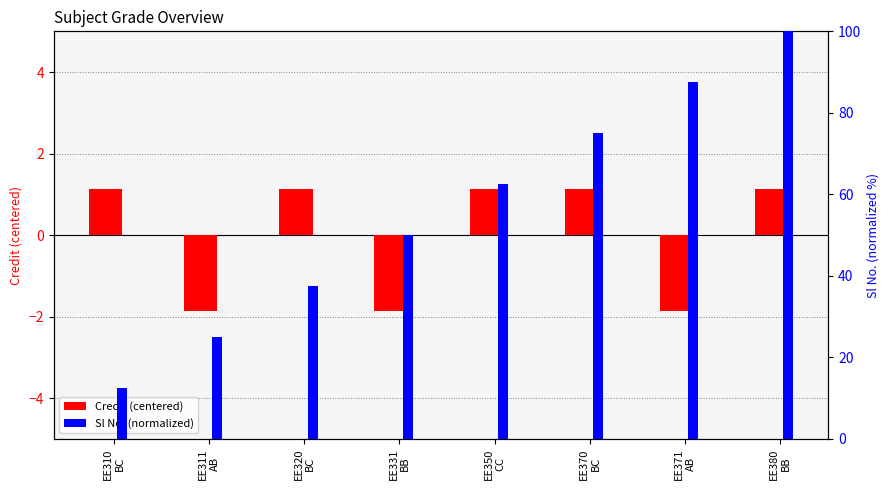

What are all the series names shown in the legend?

Credit (centered), Sl No. (normalized)